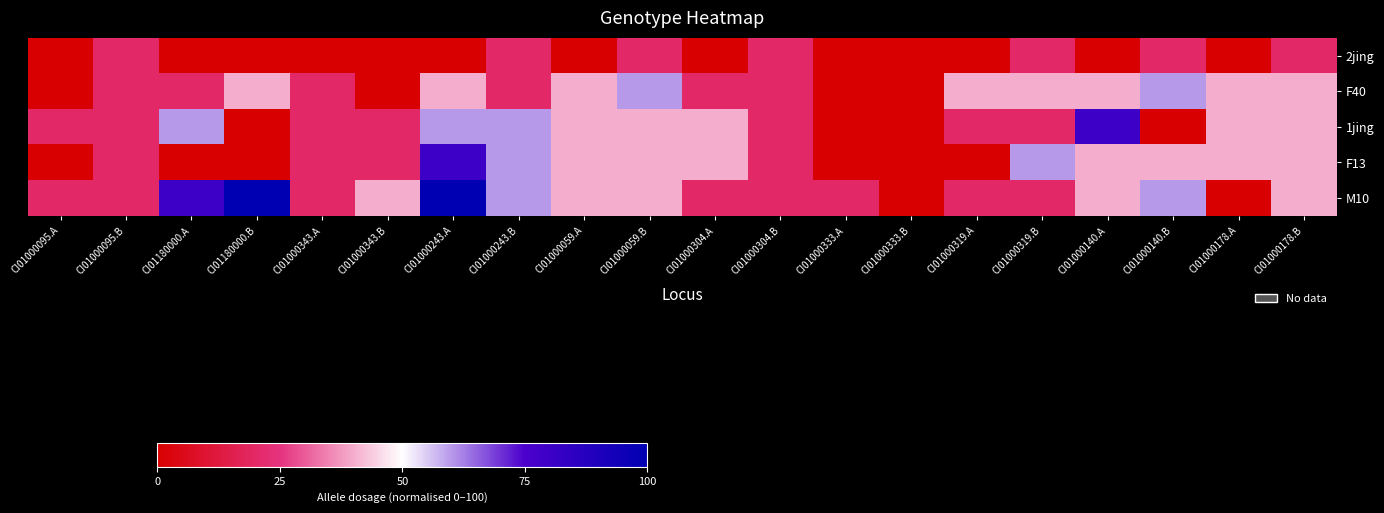

Reading right to left, extract all data points from this chart.

2jing: CI01000178.B=20	CI01000178.A=0	CI01000140.B=20	CI01000140.A=0	CI01000319.B=20	CI01000319.A=0	CI01000333.B=0	CI01000333.A=0	CI01000304.B=20	CI01000304.A=0	CI01000059.B=20	CI01000059.A=0	CI01000243.B=20	CI01000243.A=0	CI01000343.B=0	CI01000343.A=0	CI01180000.B=0	CI01180000.A=0	CI01000095.B=20	CI01000095.A=0
F40: CI01000178.B=40	CI01000178.A=40	CI01000140.B=60	CI01000140.A=40	CI01000319.B=40	CI01000319.A=40	CI01000333.B=0	CI01000333.A=0	CI01000304.B=20	CI01000304.A=20	CI01000059.B=60	CI01000059.A=40	CI01000243.B=20	CI01000243.A=40	CI01000343.B=0	CI01000343.A=20	CI01180000.B=40	CI01180000.A=20	CI01000095.B=20	CI01000095.A=0
1jing: CI01000178.B=40	CI01000178.A=40	CI01000140.B=0	CI01000140.A=80	CI01000319.B=20	CI01000319.A=20	CI01000333.B=0	CI01000333.A=0	CI01000304.B=20	CI01000304.A=40	CI01000059.B=40	CI01000059.A=40	CI01000243.B=60	CI01000243.A=60	CI01000343.B=20	CI01000343.A=20	CI01180000.B=0	CI01180000.A=60	CI01000095.B=20	CI01000095.A=20
F13: CI01000178.B=40	CI01000178.A=40	CI01000140.B=40	CI01000140.A=40	CI01000319.B=60	CI01000319.A=0	CI01000333.B=0	CI01000333.A=0	CI01000304.B=20	CI01000304.A=40	CI01000059.B=40	CI01000059.A=40	CI01000243.B=60	CI01000243.A=80	CI01000343.B=20	CI01000343.A=20	CI01180000.B=0	CI01180000.A=0	CI01000095.B=20	CI01000095.A=0
M10: CI01000178.B=40	CI01000178.A=0	CI01000140.B=60	CI01000140.A=40	CI01000319.B=20	CI01000319.A=20	CI01000333.B=0	CI01000333.A=20	CI01000304.B=20	CI01000304.A=20	CI01000059.B=40	CI01000059.A=40	CI01000243.B=60	CI01000243.A=100	CI01000343.B=40	CI01000343.A=20	CI01180000.B=100	CI01180000.A=80	CI01000095.B=20	CI01000095.A=20